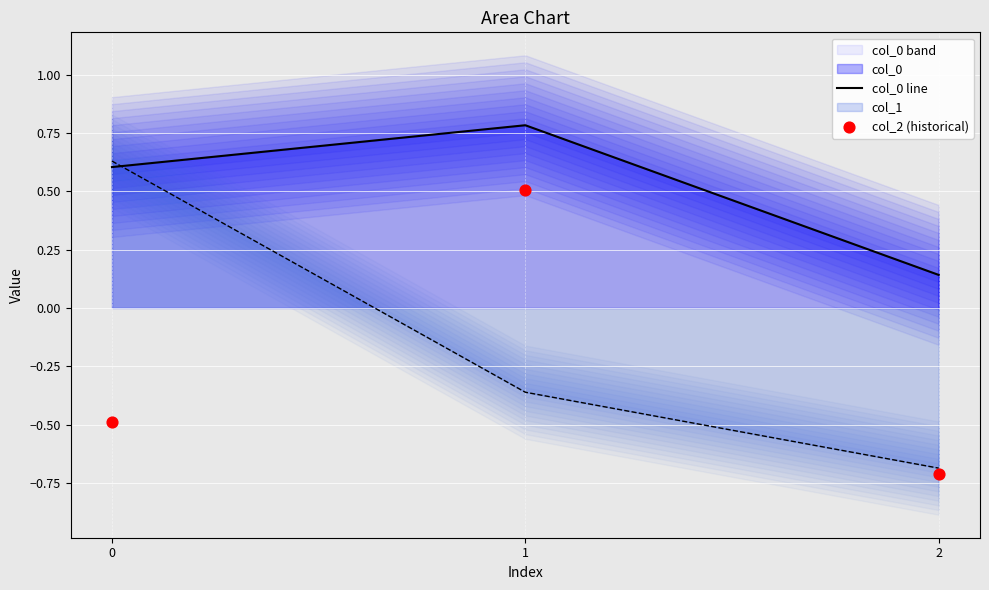

Which series has the widest spread of Y values?

col_2 (historical)